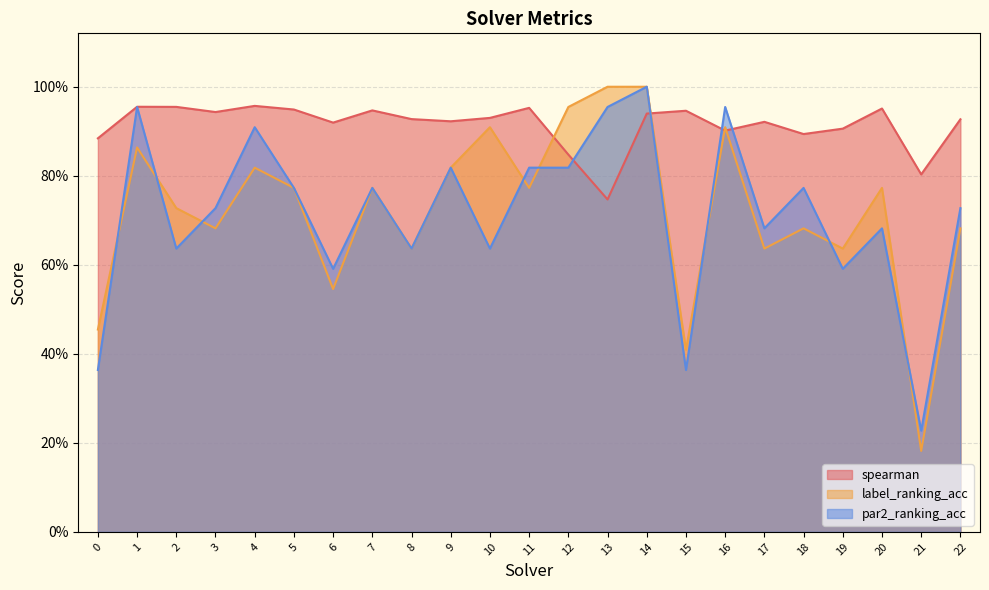

What value does the par2_ranking_acc series have at 22?

0.7